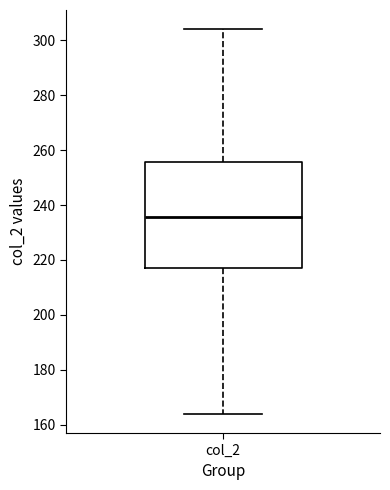

Where does the median line of the box for col_2 sit on the y-axis? The values are not printed on the chart, so give them approximately, as read against the axis.

236